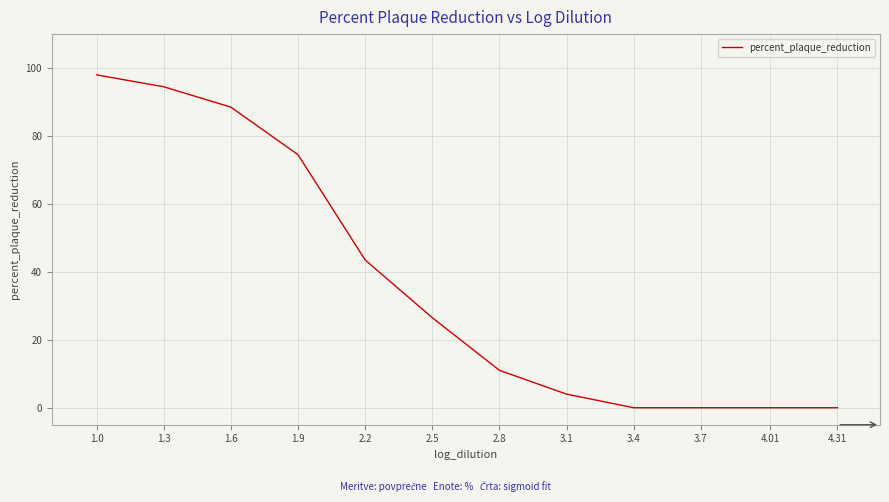

What is the difference between the values at 1.6 and 3.7?

88.5